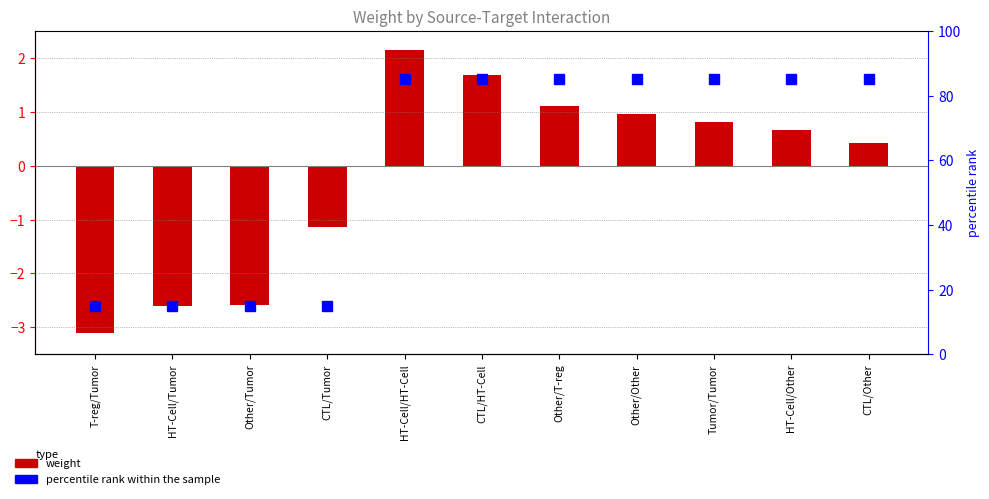

What is the sum of the values at T-reg/Tumor and CTL/Tumor?

-4.2